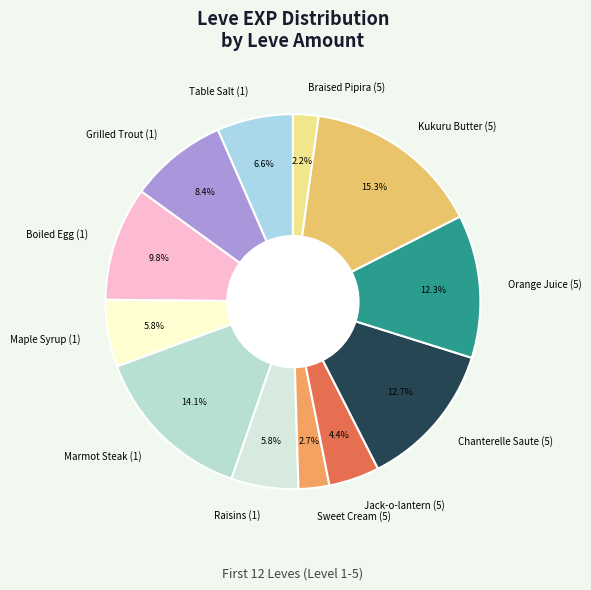

Count the number of slices in the pie.

12